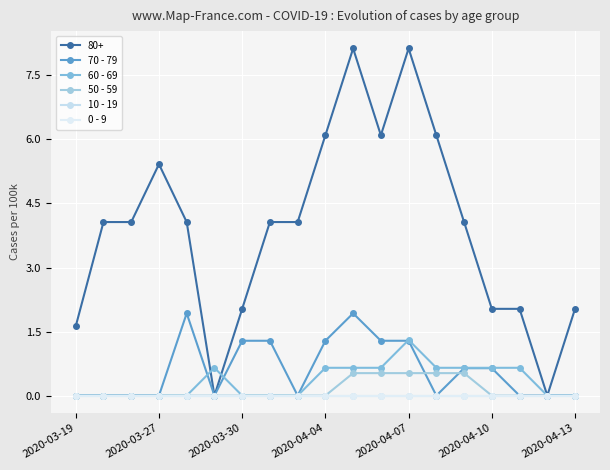

Does the chart have visible grid lines?

Yes